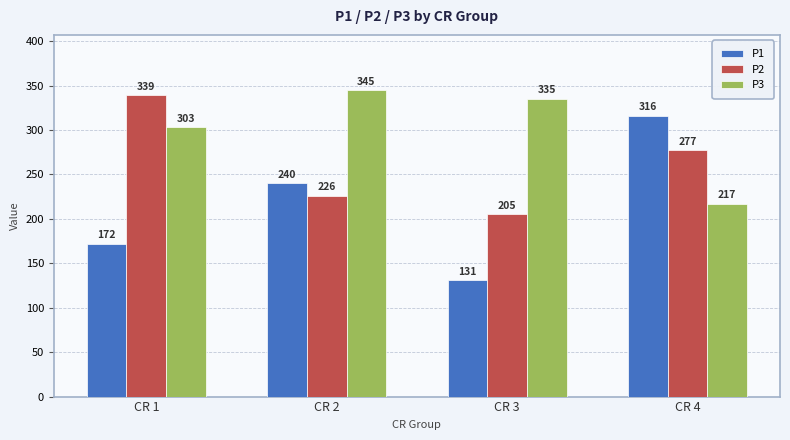

Are the bars grouped side by side (vs. stacked)?

Yes